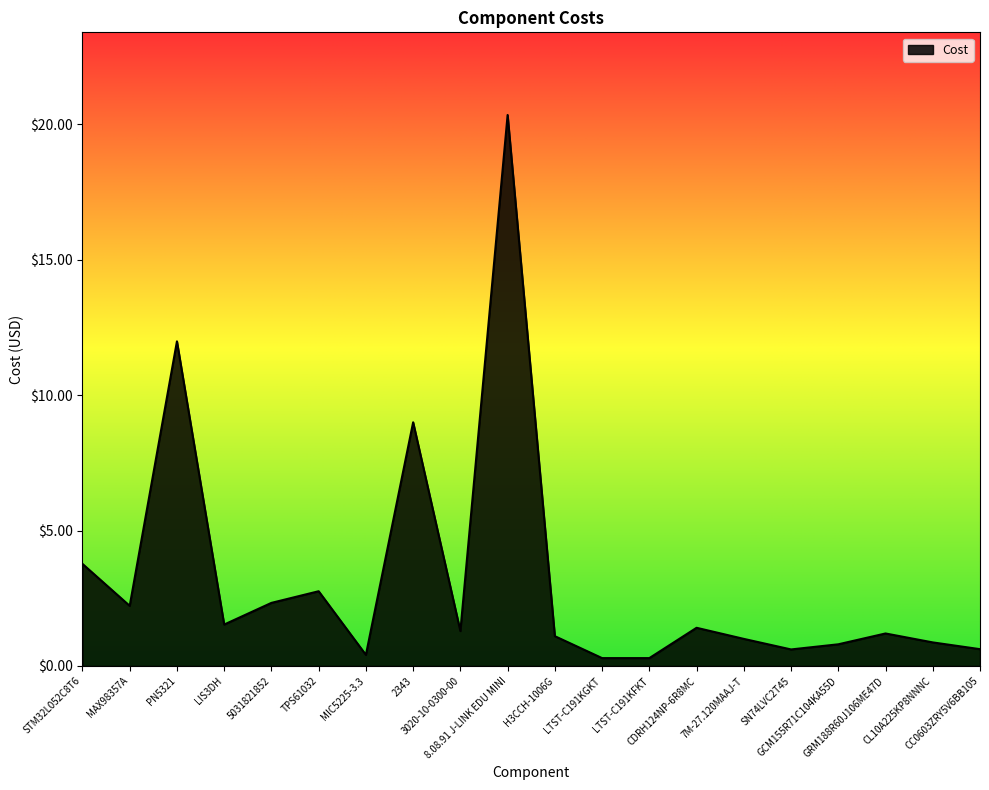

Is it true that the value at MIC5225-3.3 is 0.4?

True